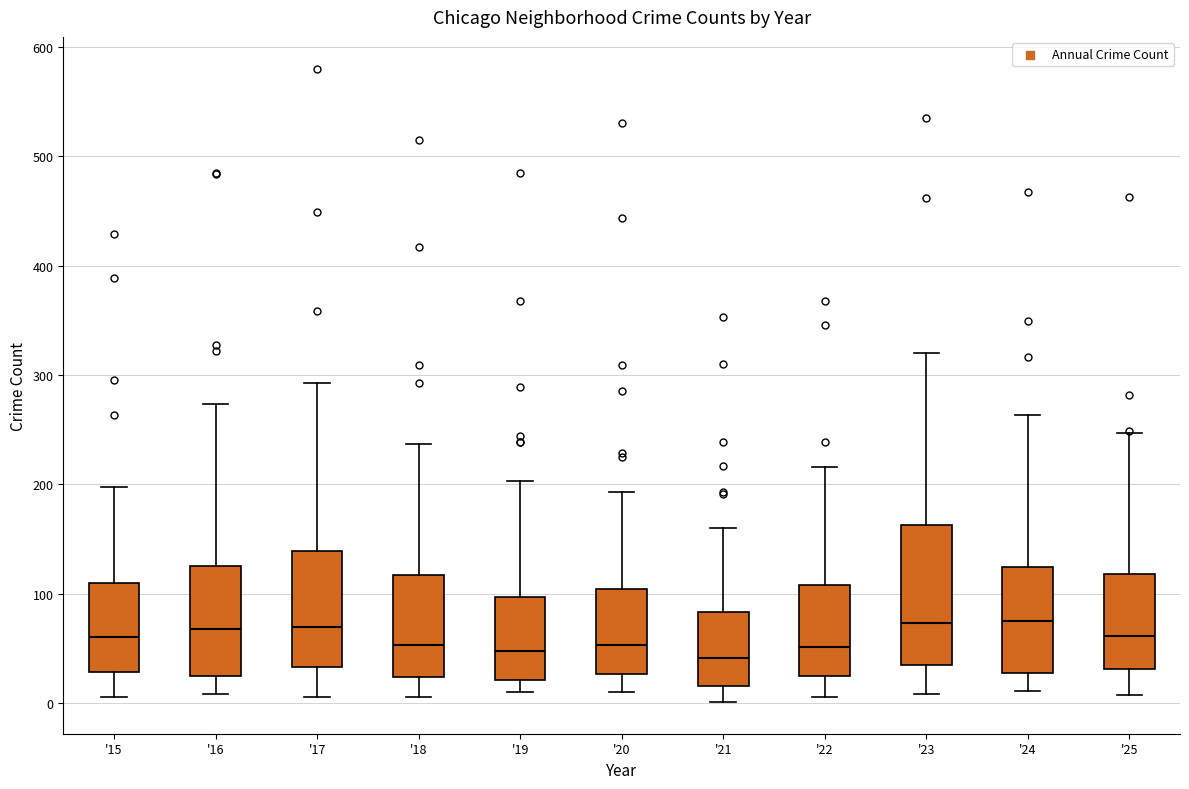

Where does the lower whisker of the box for '18 end on the y-axis? The values are not printed on the chart, so give them approximately, as read against the axis.

10